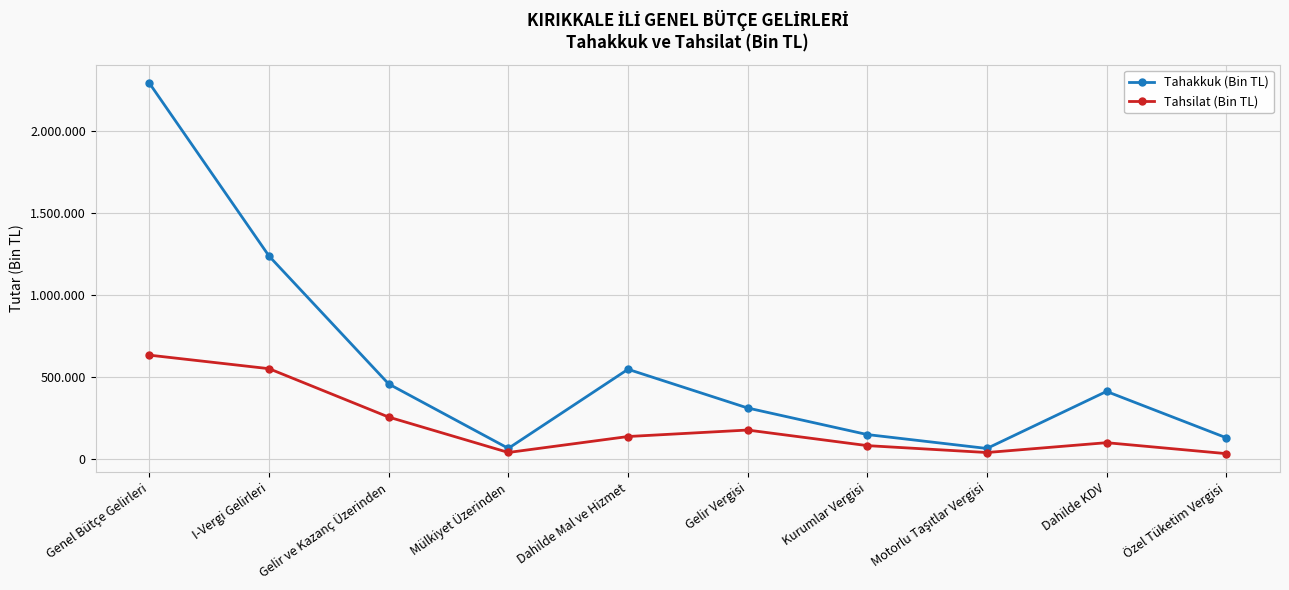

What are all the series names shown in the legend?

Tahakkuk (Bin TL), Tahsilat (Bin TL)